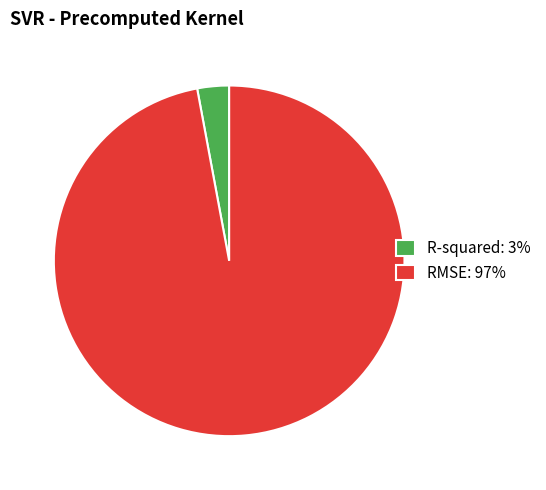

Combined, do R-squared: 3% and RMSE: 97% account for over 50%?

Yes